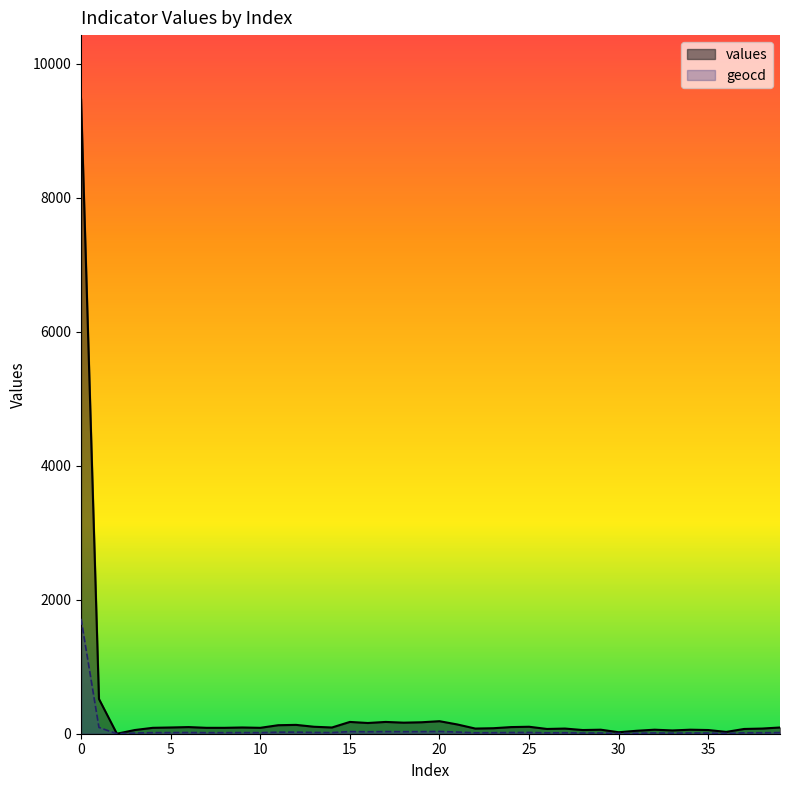

What is the value of the values point at the 19th from the left?

165